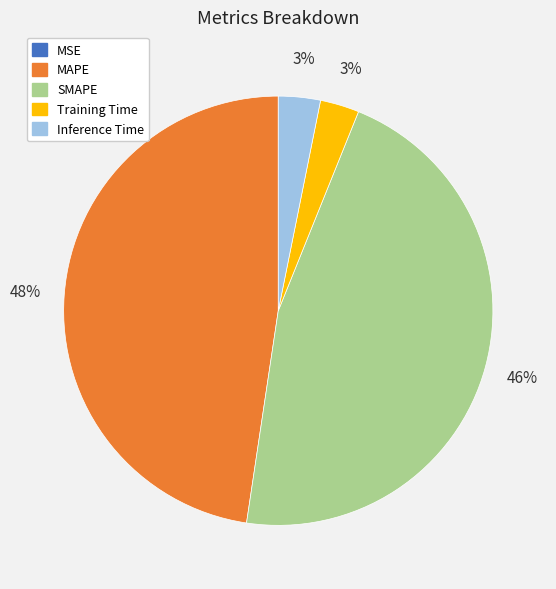

True or false: Inference Time accounts for 3% of the total.

True